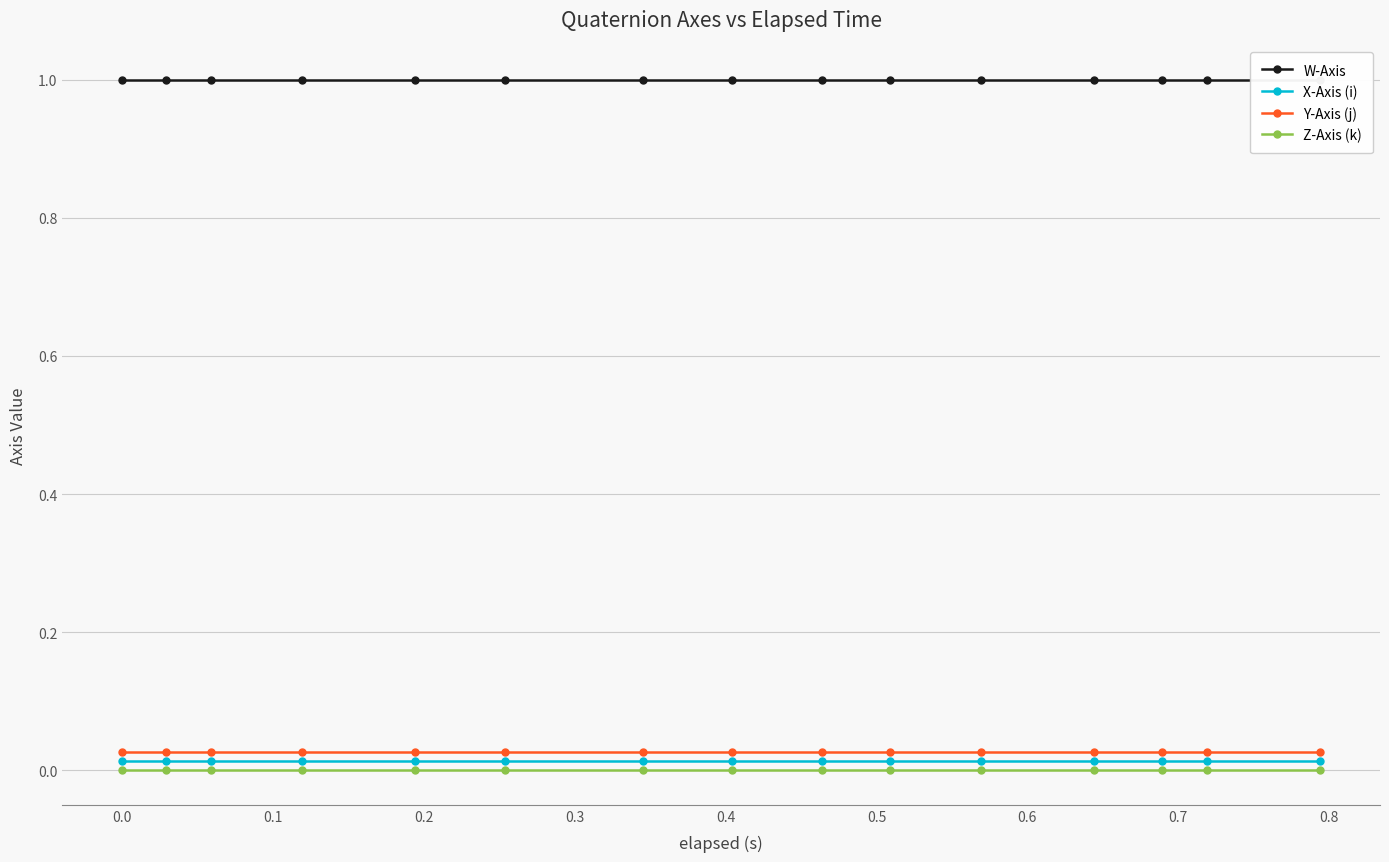

True or false: X-Axis (i) has more than 2 points higher than both neighbors.

False